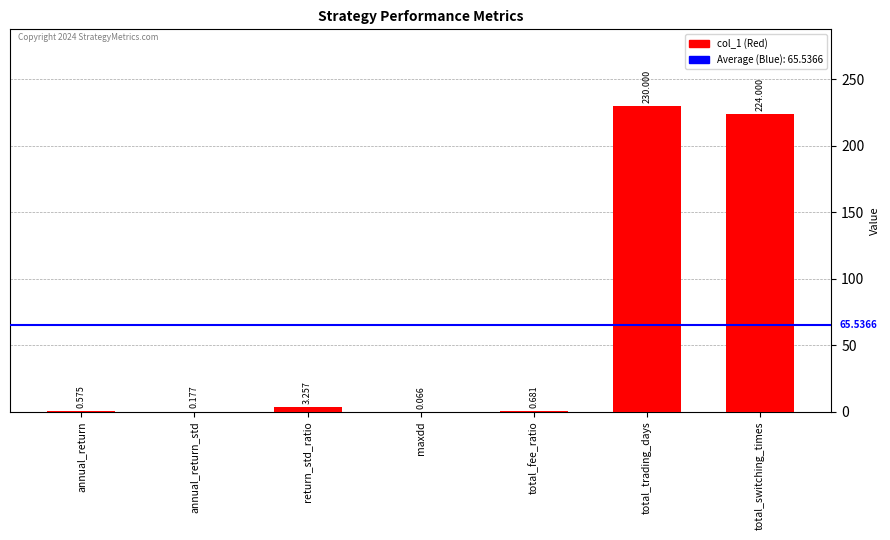

The chart shows a value of 230.0 at total_trading_days. True or false?

True